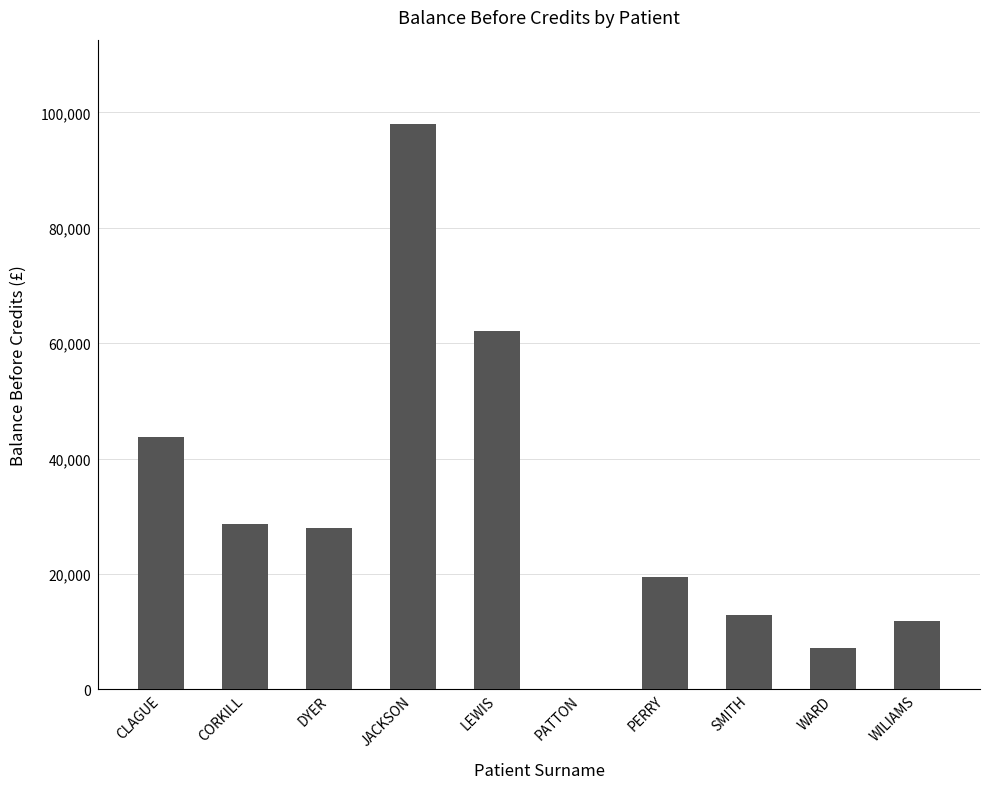

The chart shows a value of 76892.9 at CLAGUE. True or false?

False